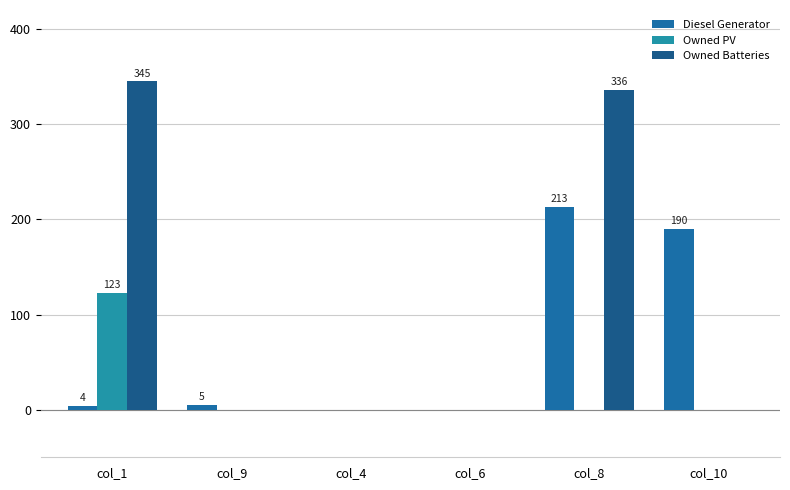

Where does the Diesel Generator series first go above 5?

col_8